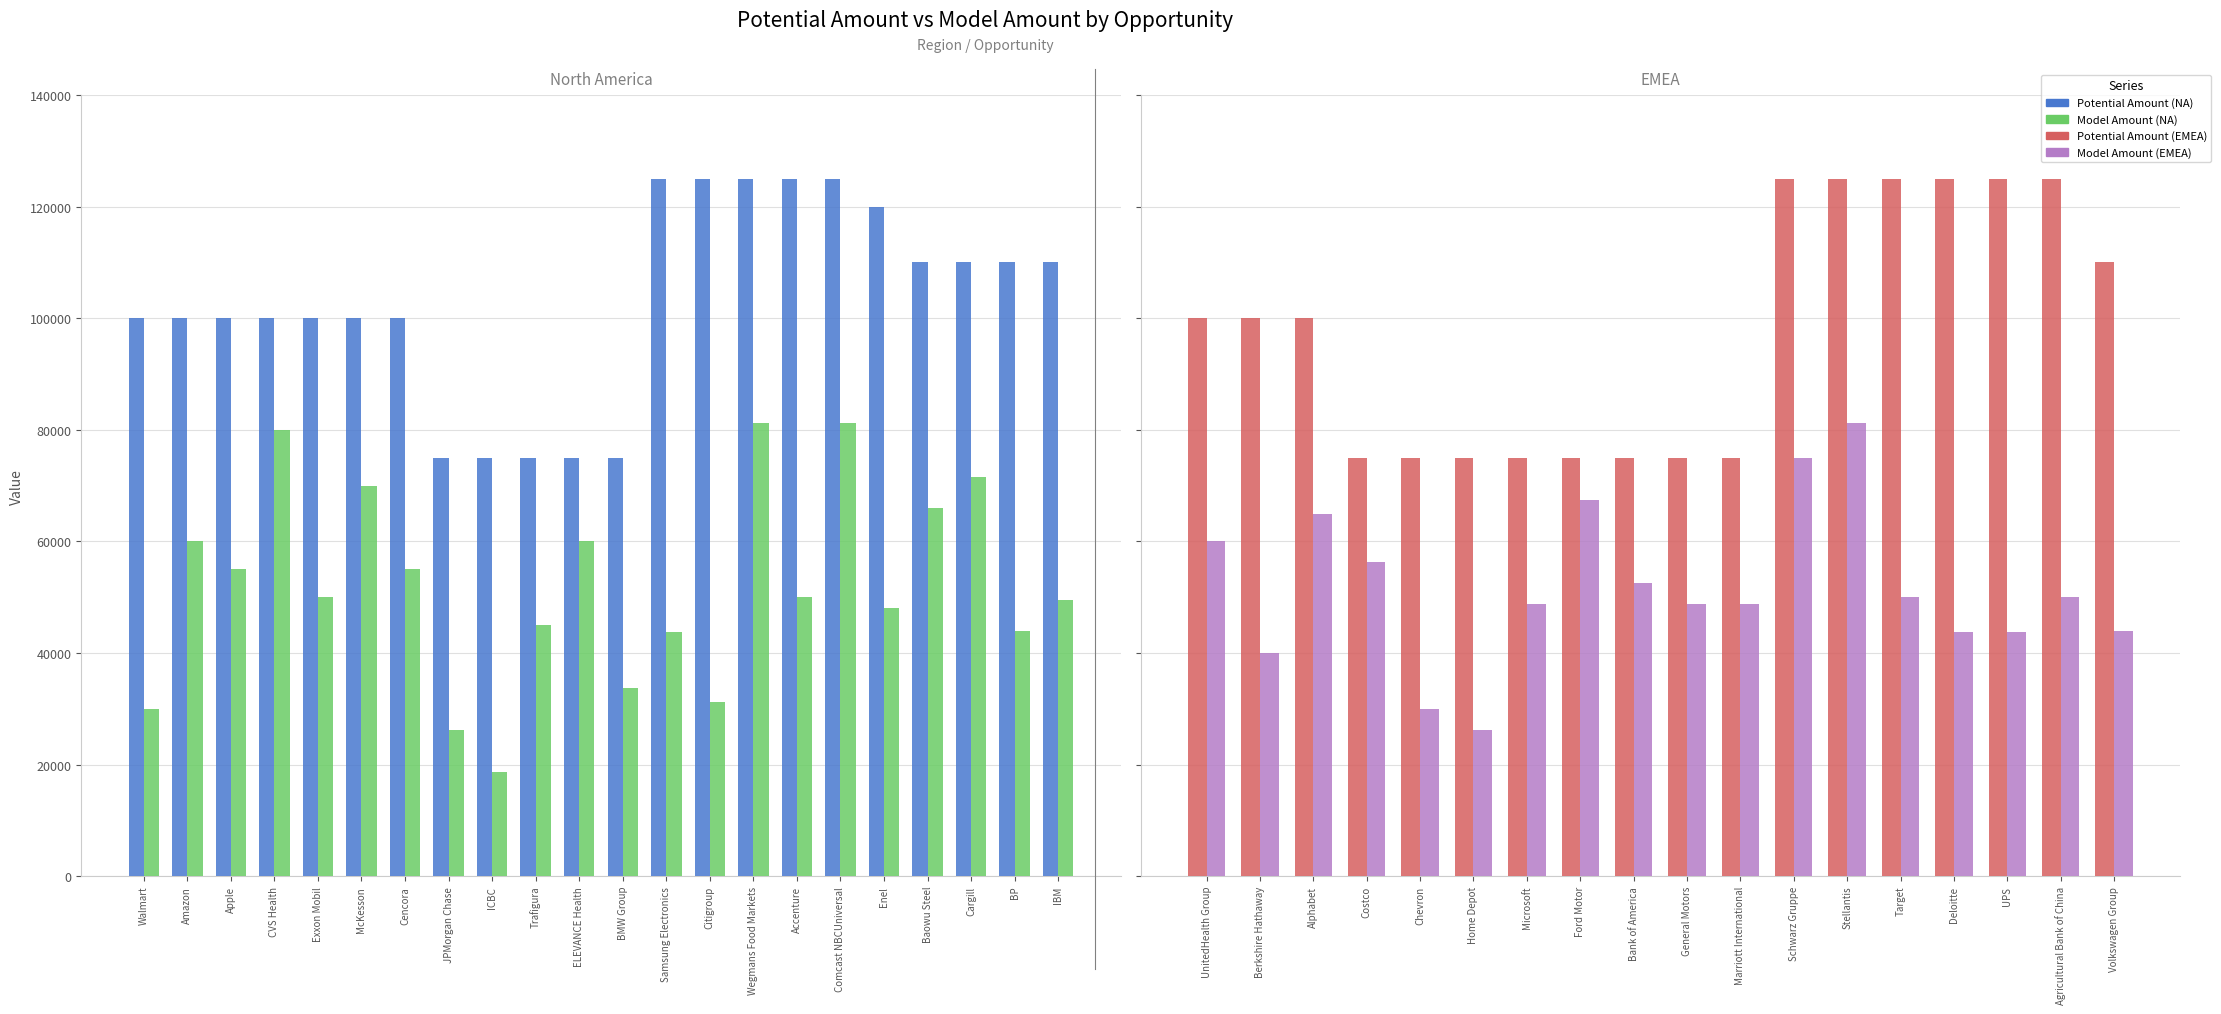

Is the value of Model Amount at Microsoft greater than the value of Potential Amount at Marriott International?

No